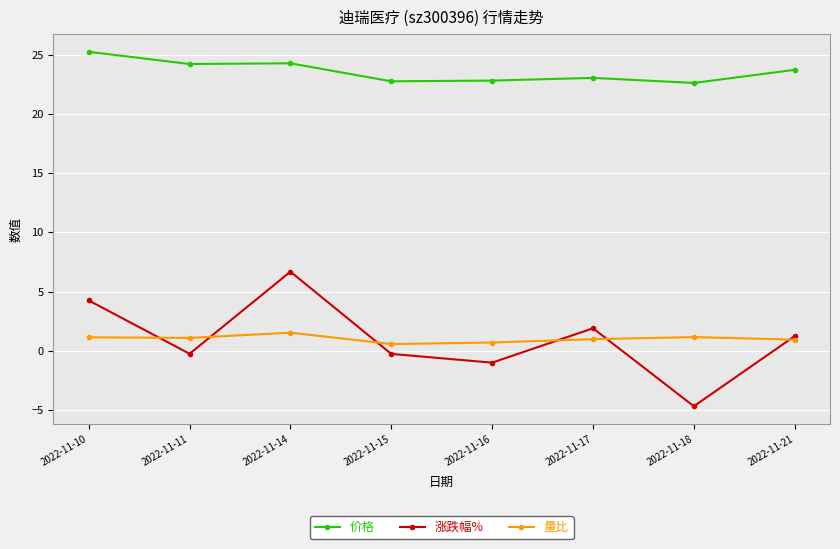

True or false: 涨跌幅% and 价格 cross at least once.

False